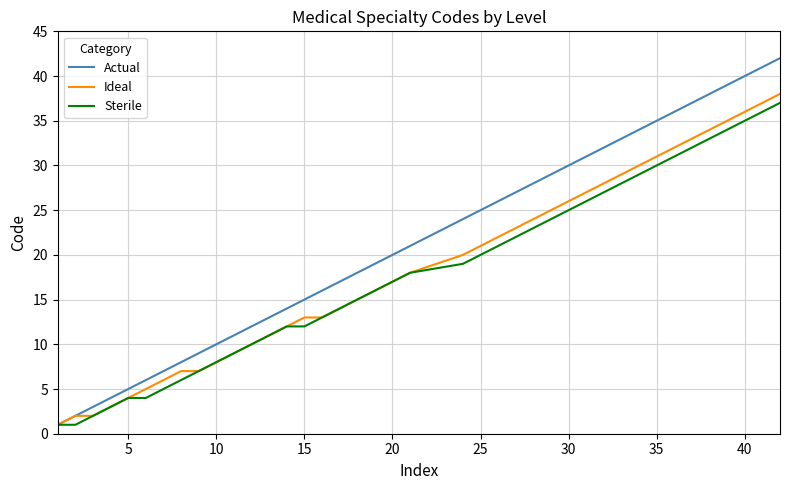

Which series has the largest range (max minus min)?

Actual